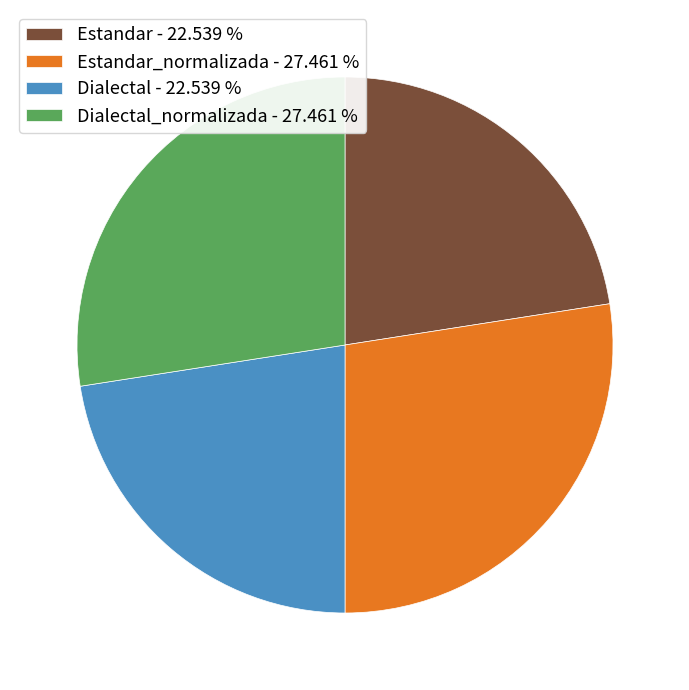

What is the ratio of the value at Estandar_normalizada - 27.461 % to the value at Dialectal - 22.539 %?

1.2